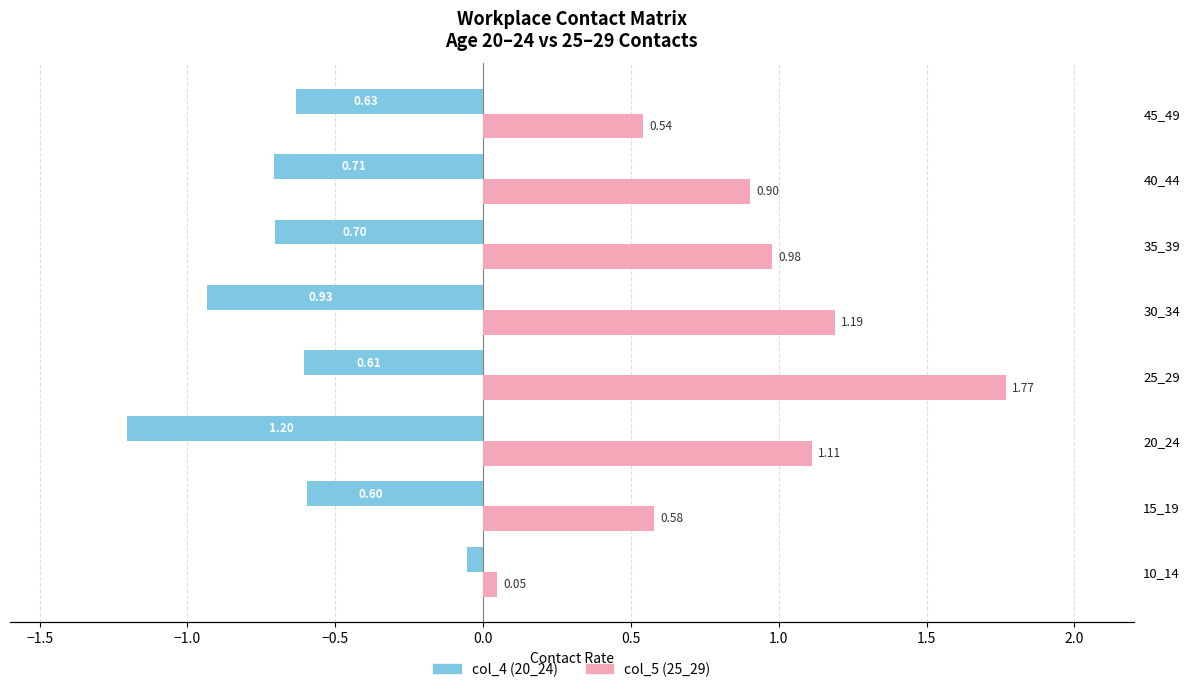

What is the sum of all col_5 (25_29) values?

7.1